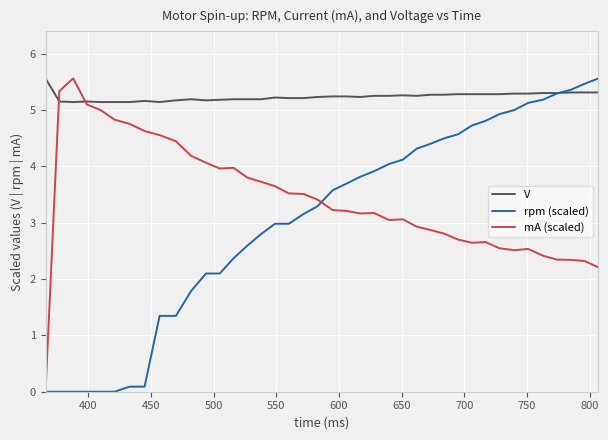

What is the greatest value displayed?

5.6